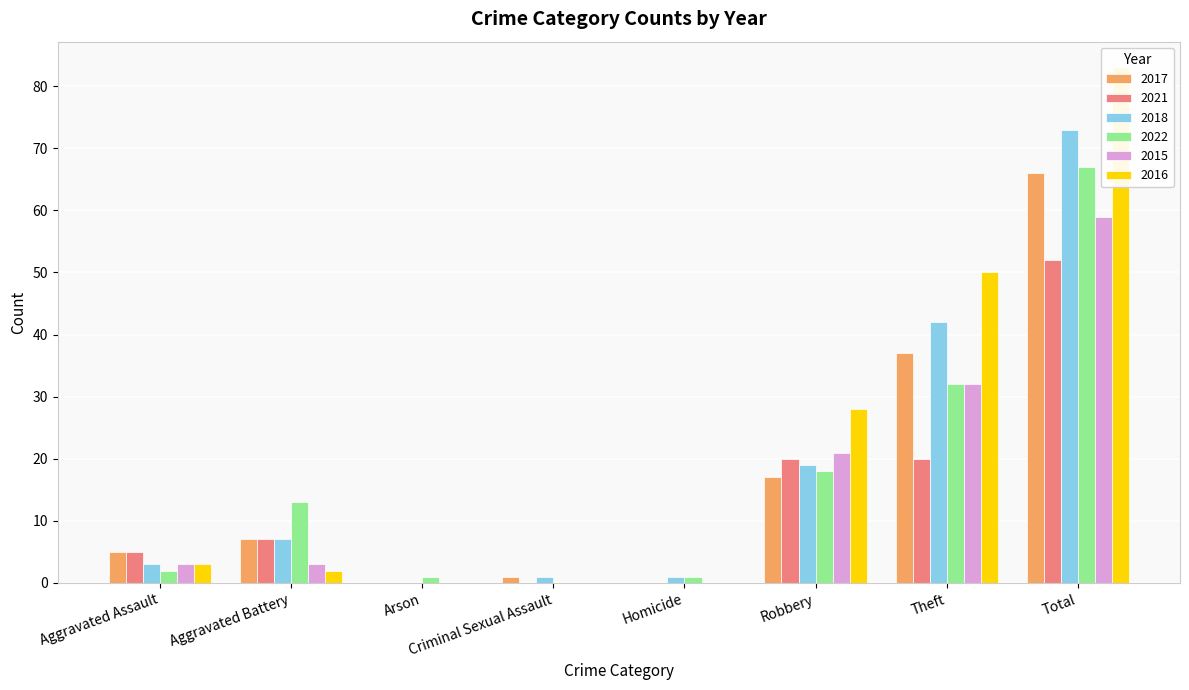

What is the difference between the highest and lowest values at Theft?

30